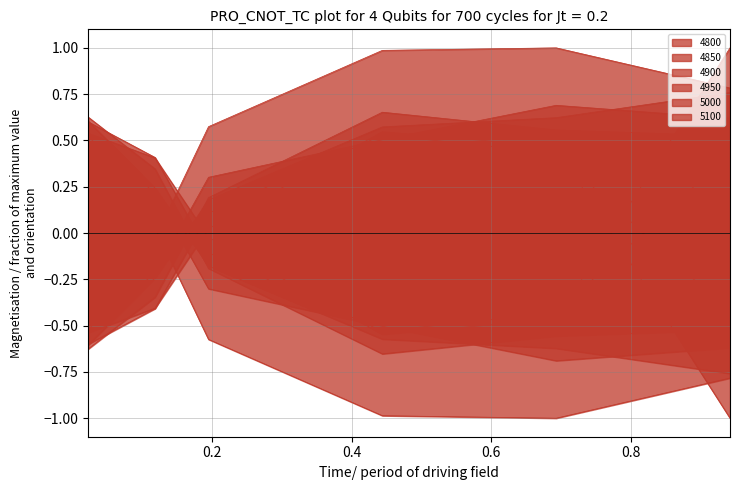

Which category has the highest value across all series?

0.6931506849315069